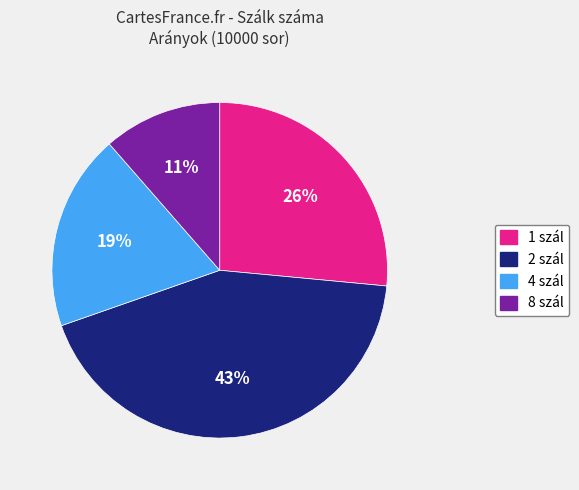

Combined, do 2 and 1 account for over 50%?

Yes